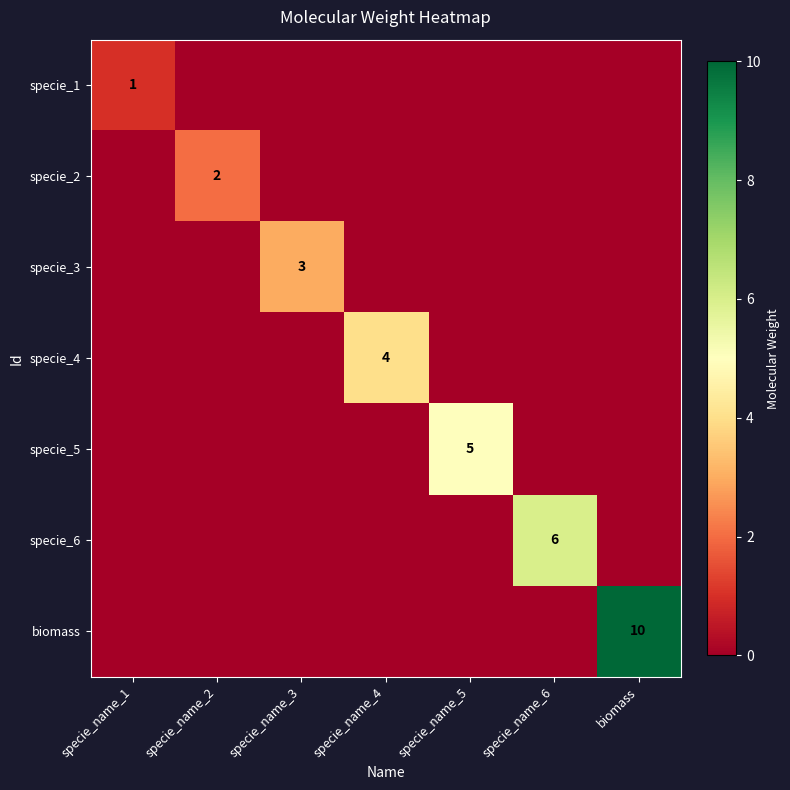

Is it true that specie_3 equals 1 at specie_name_3?

False